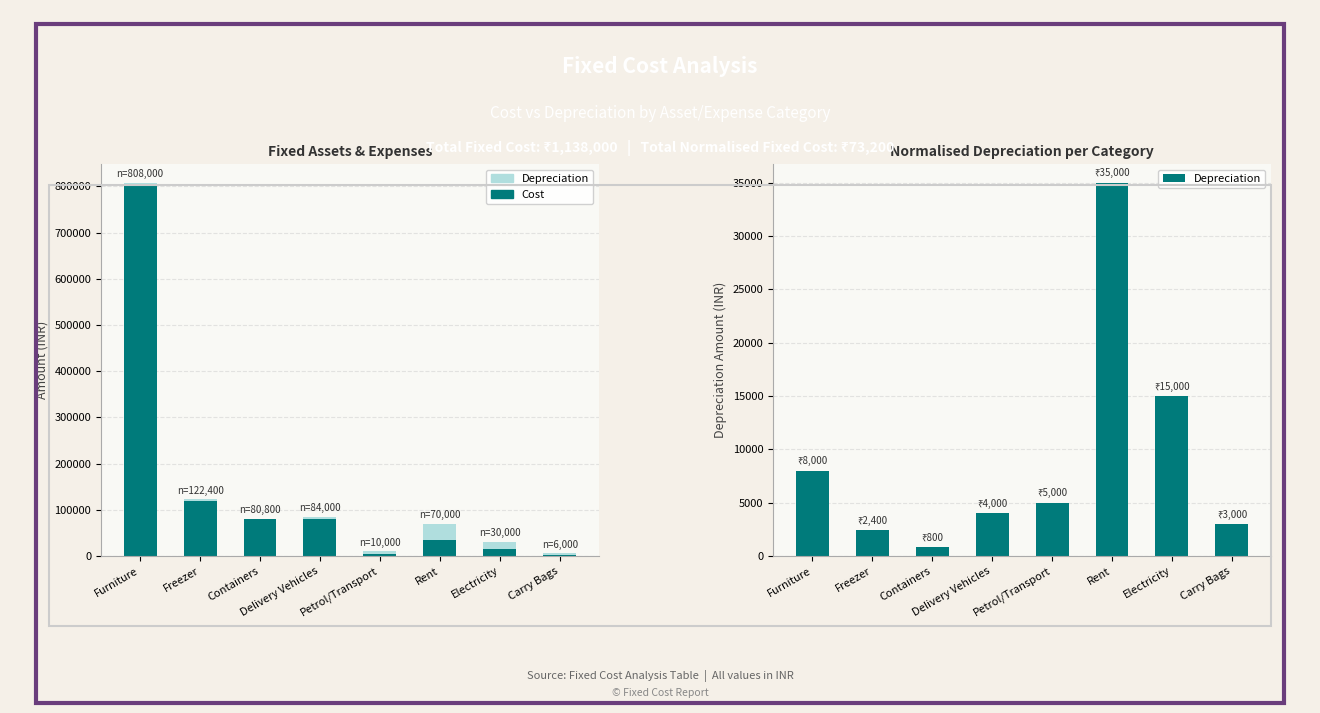

The Depreciation series shows 3928 at Carry Bags. True or false?

False